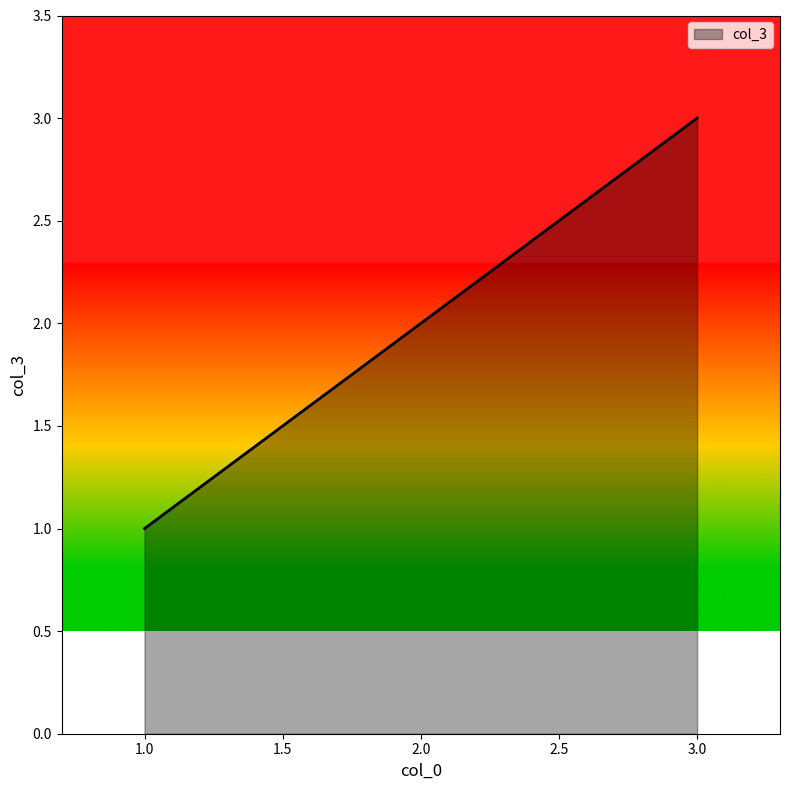

How many lines are shown in the chart?

1